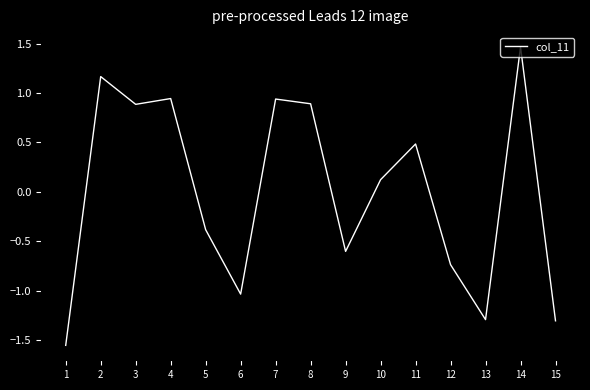

The chart shows a value of -0.3 at 9. True or false?

False